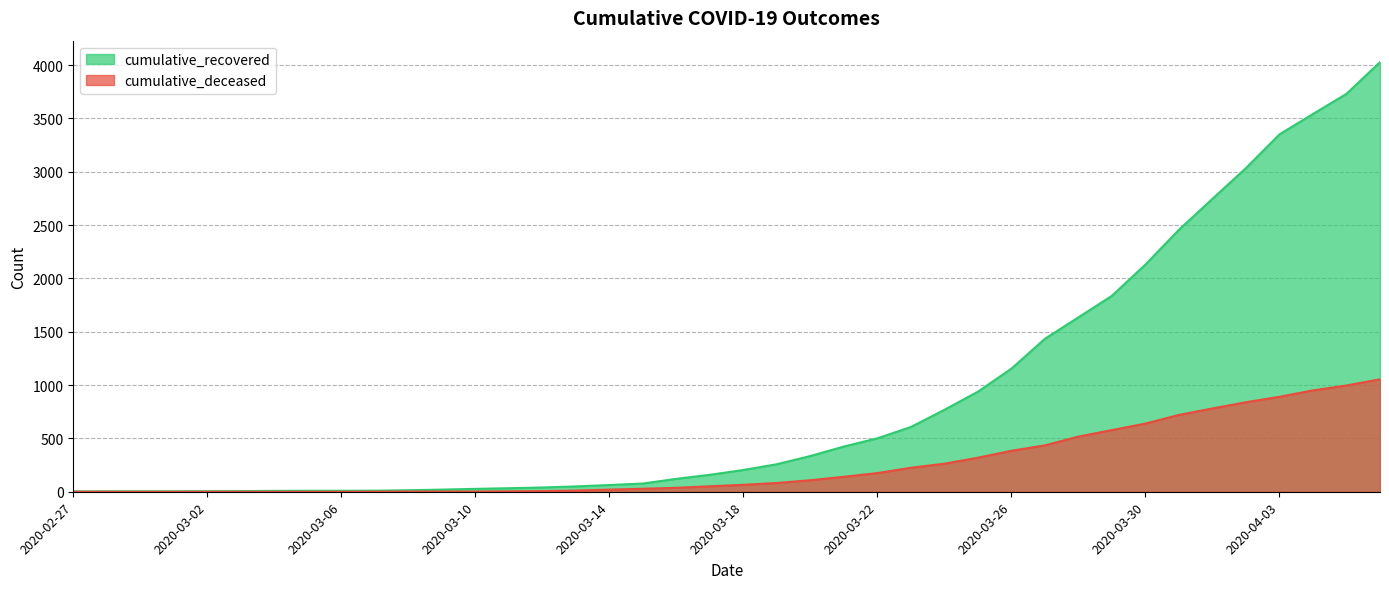

At which category is the sum across all series the highest?

2020-04-06